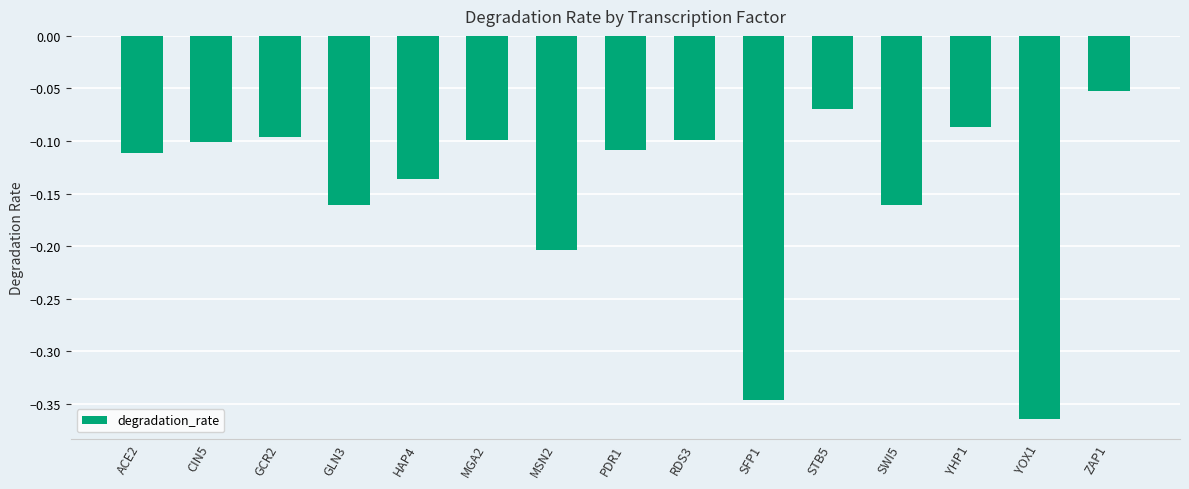

The value at CIN5 is -0.1. True or false?

True